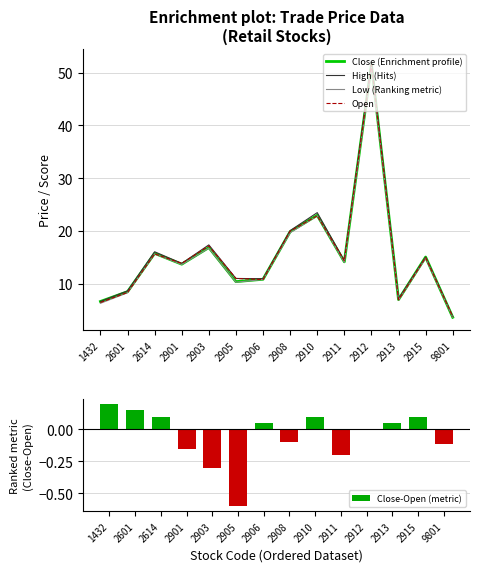

At how many categories does at least one series exceed 35?

1